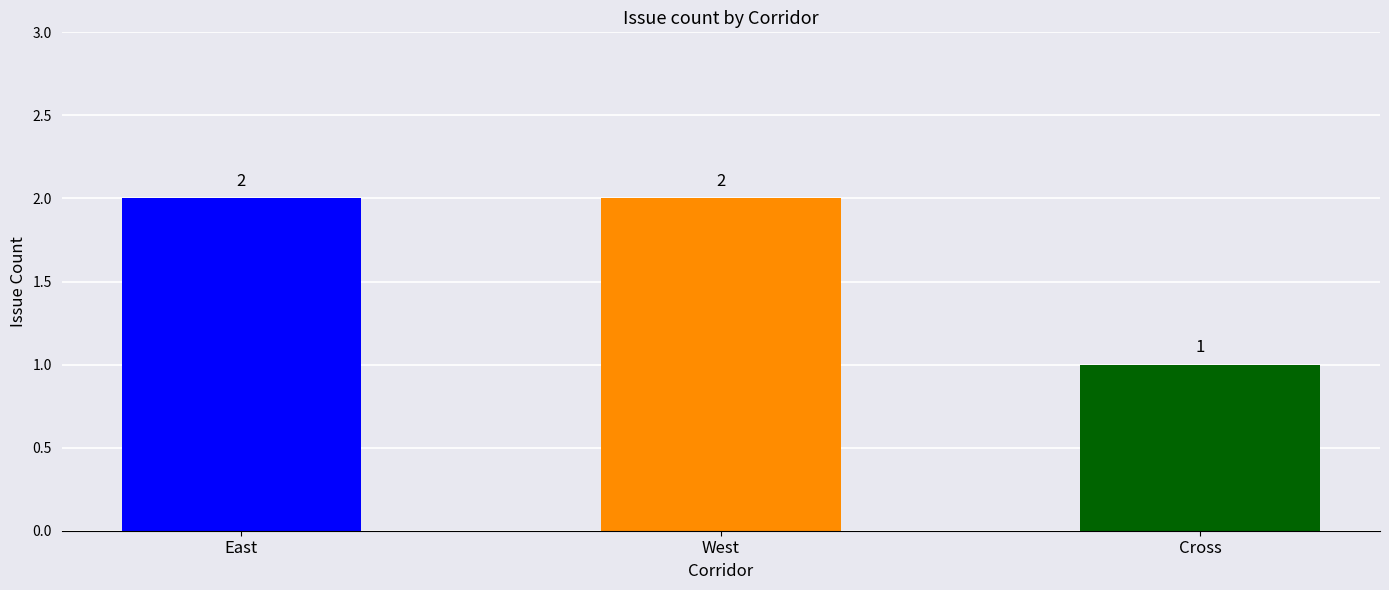

Reading left to right, extract all data points from this chart.

East=2	West=2	Cross=1